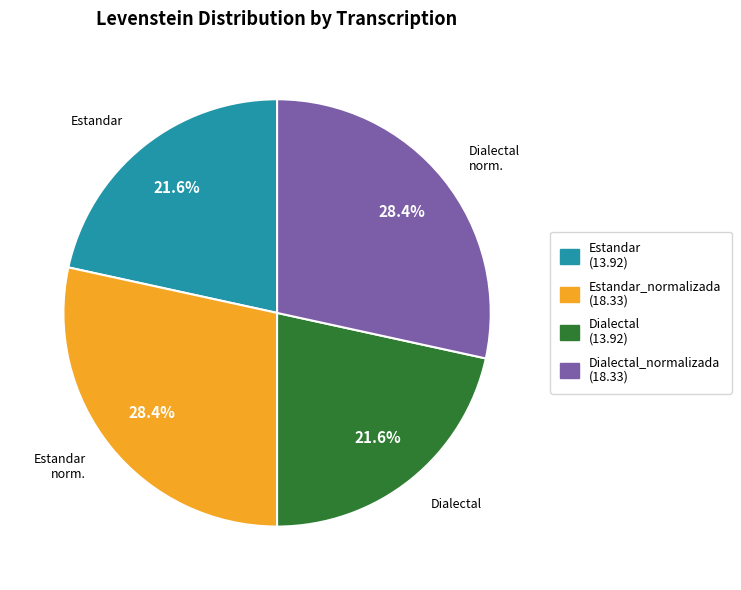

Is there a majority slice in this chart?

No